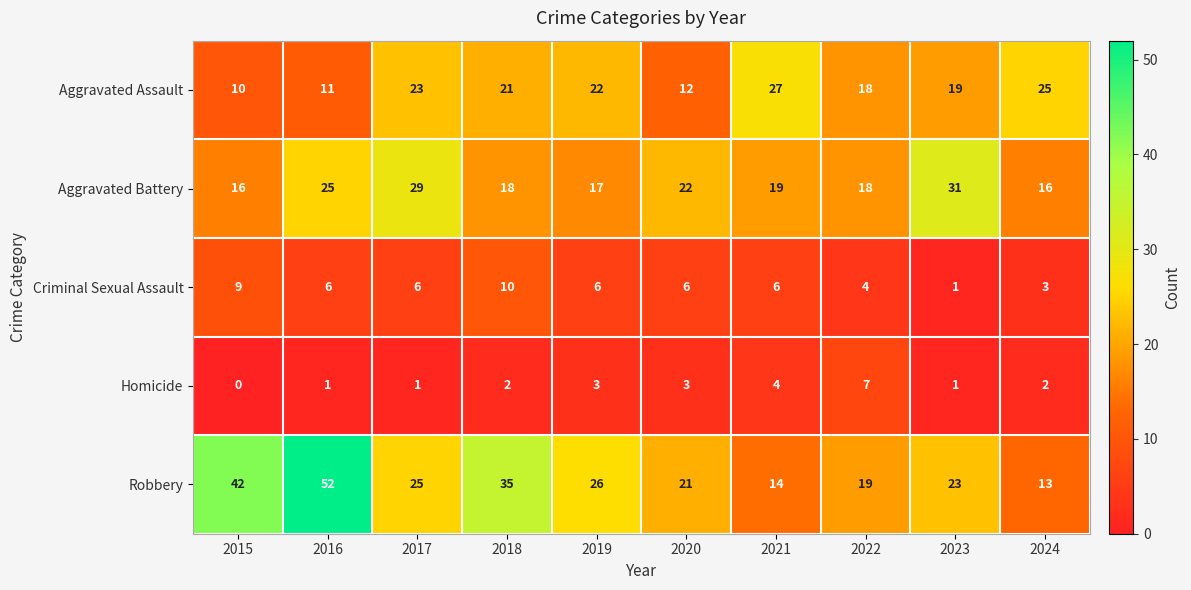

At which label does Aggravated Assault first exceed 21?

2017